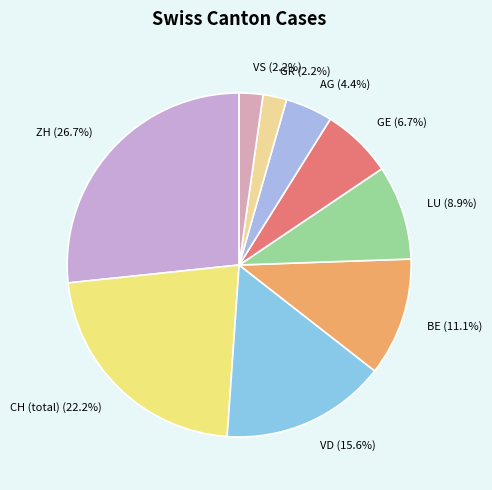

Approximately how many times larger is the value at GE compared to VD?

0.4